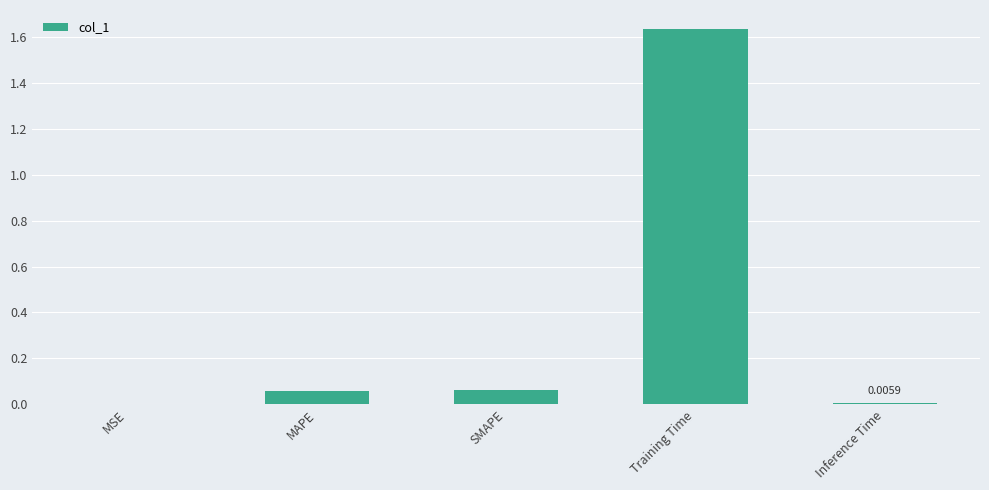

What is the sum of the values at Training Time and SMAPE?

1.7